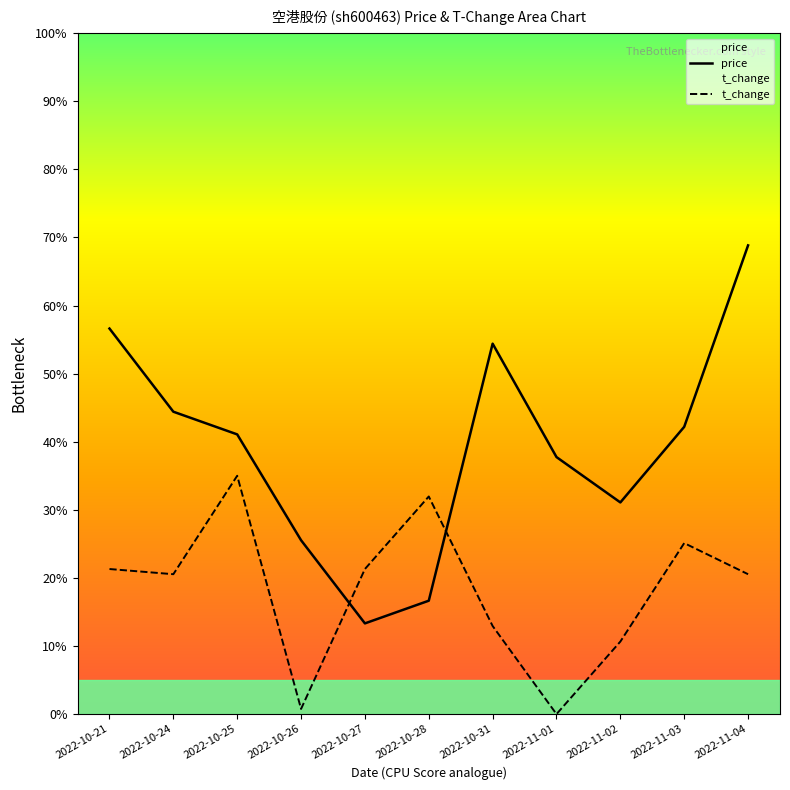

How many intersections are there between price and t_change?

2